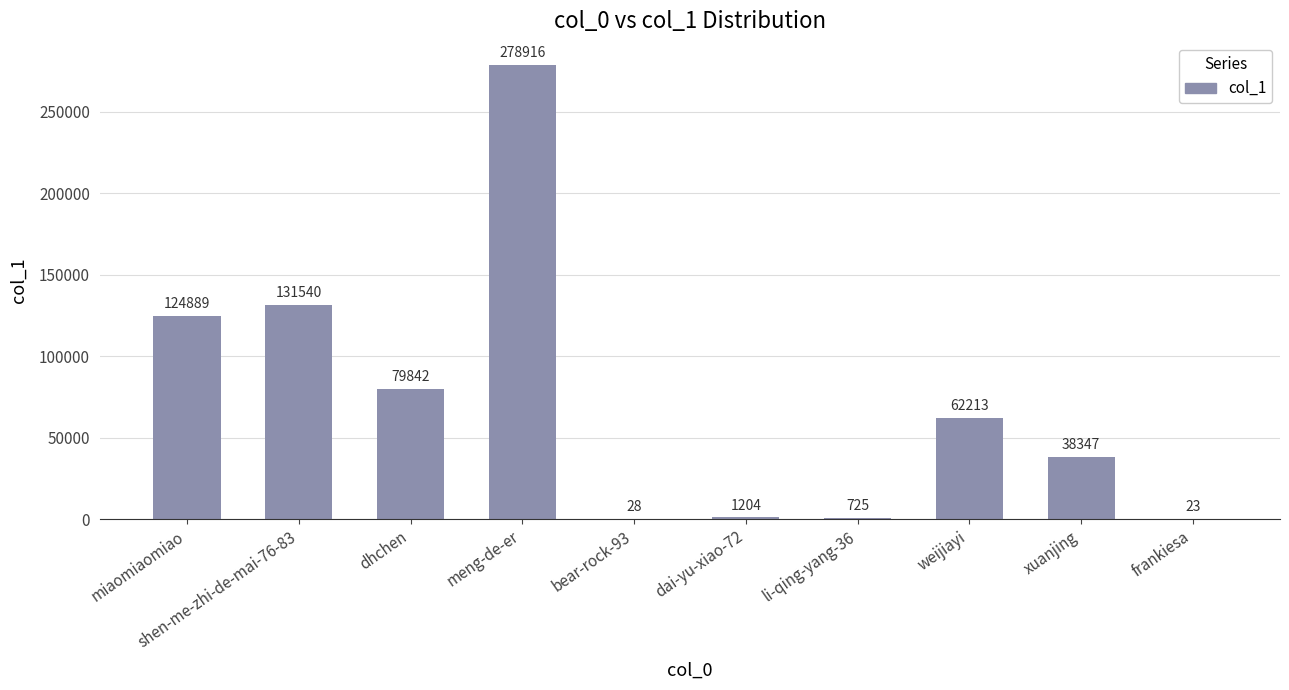

At which label does the data first exceed 62213?

miaomiaomiao